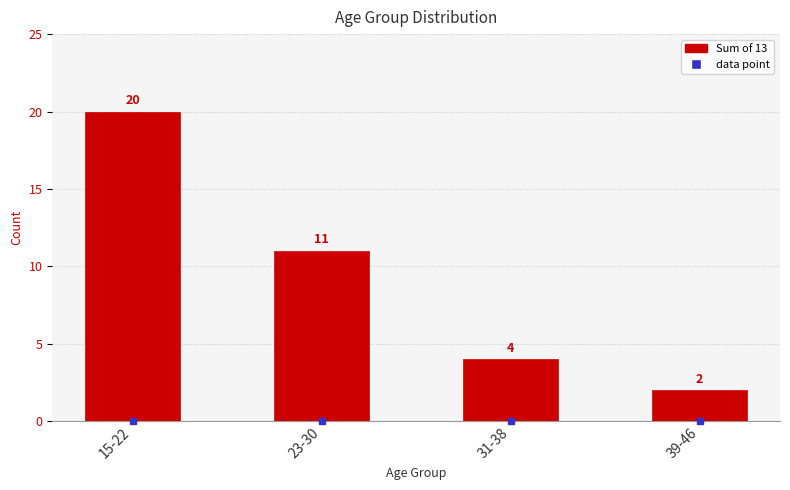

How many series are shown in this chart?

1